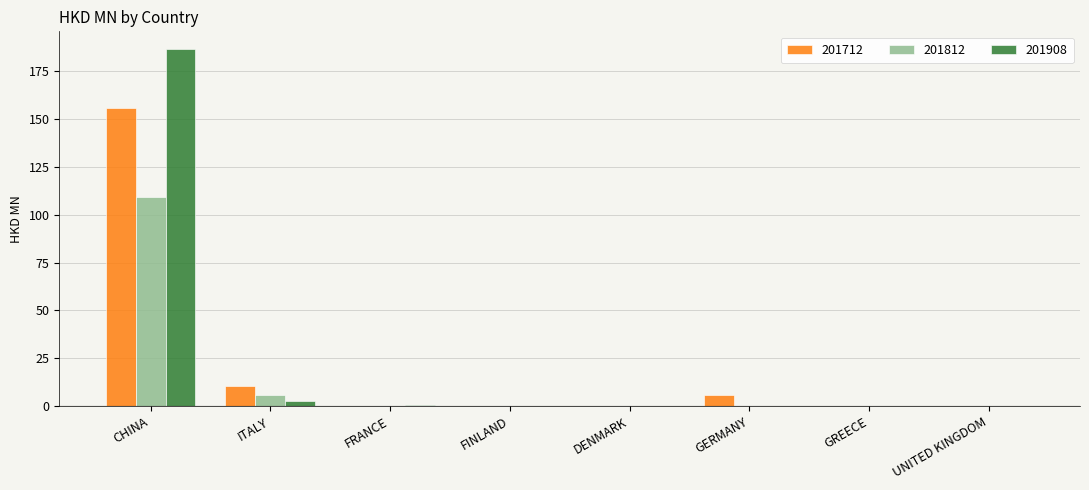

True or false: 201812 has a value of -38.0 at GERMANY.

False